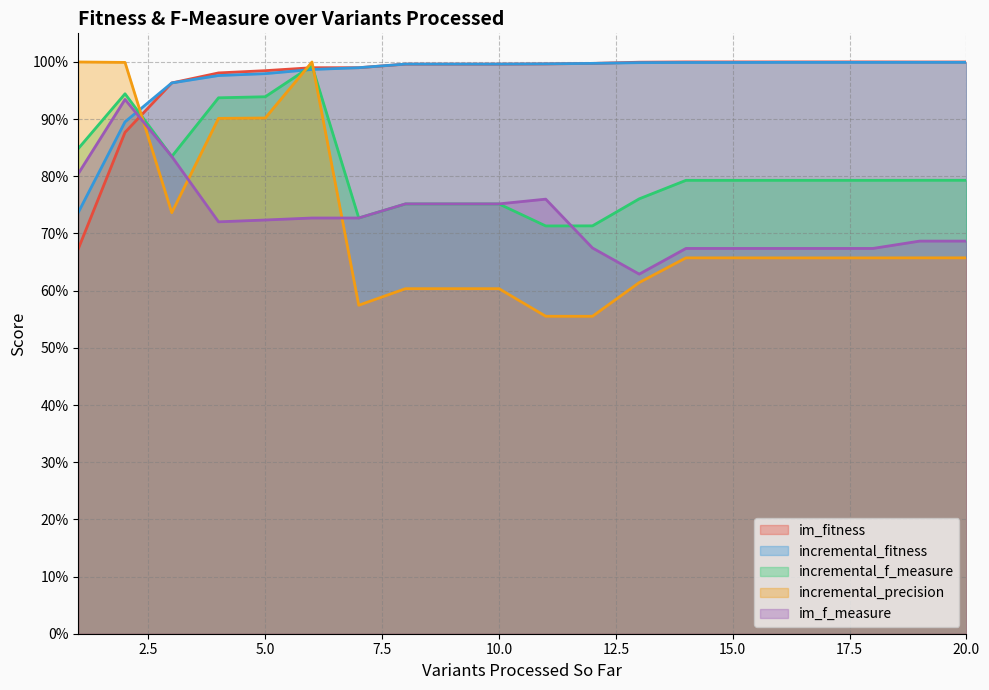

What is the average value of the incremental_precision series?

0.7